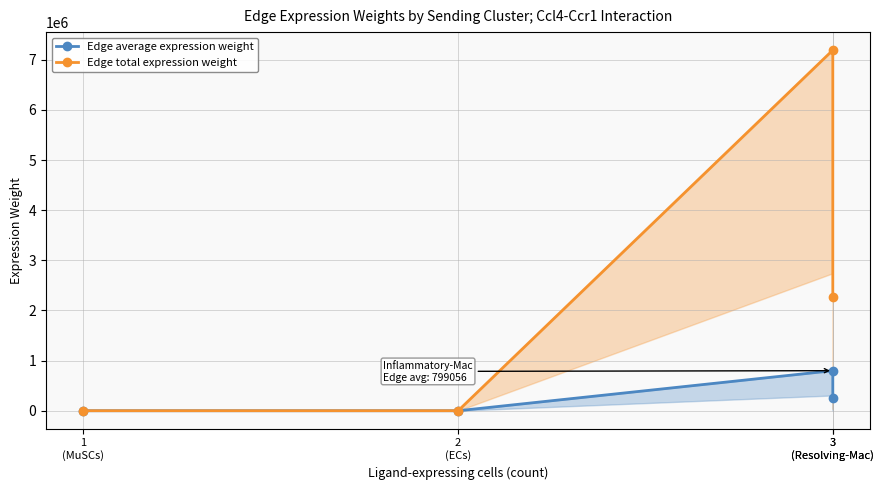

True or false: Edge average expression weight has more than 1 points higher than both neighbors.

False